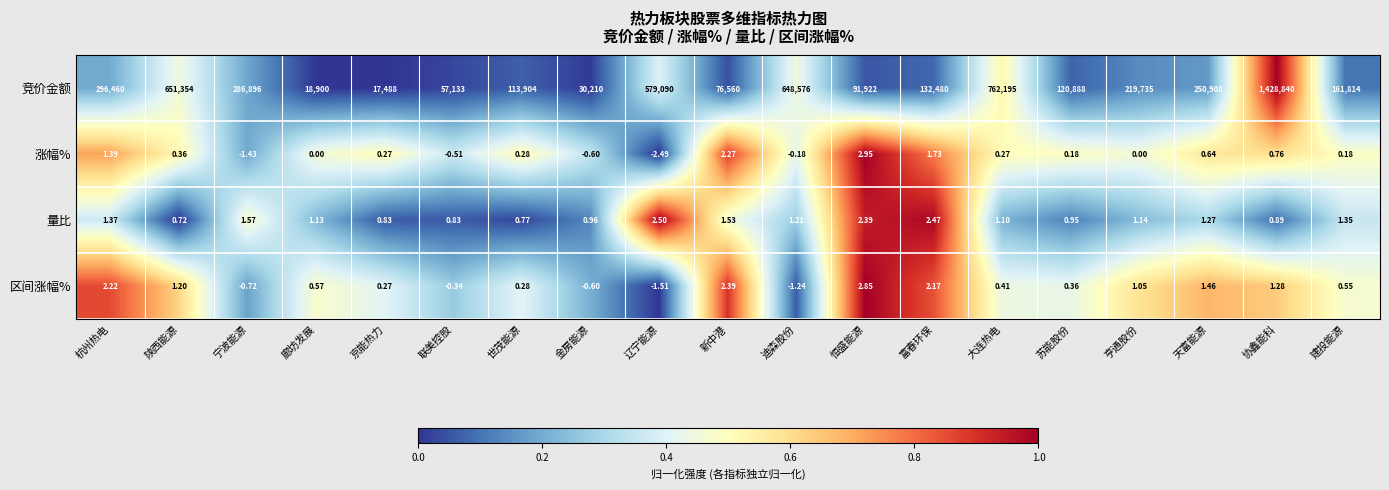

Which category has the lowest value across all series?

辽宁能源